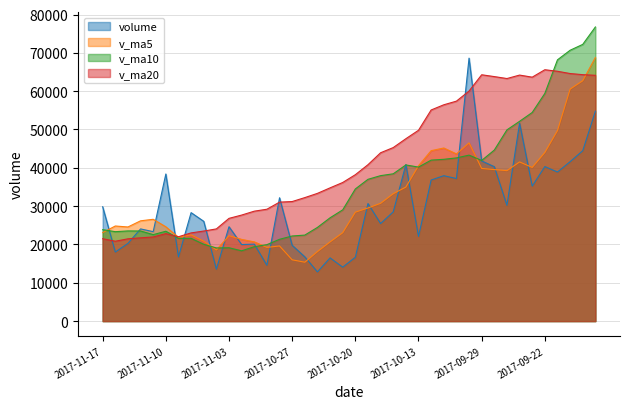

Which series has the largest total across all categories?

v_ma20